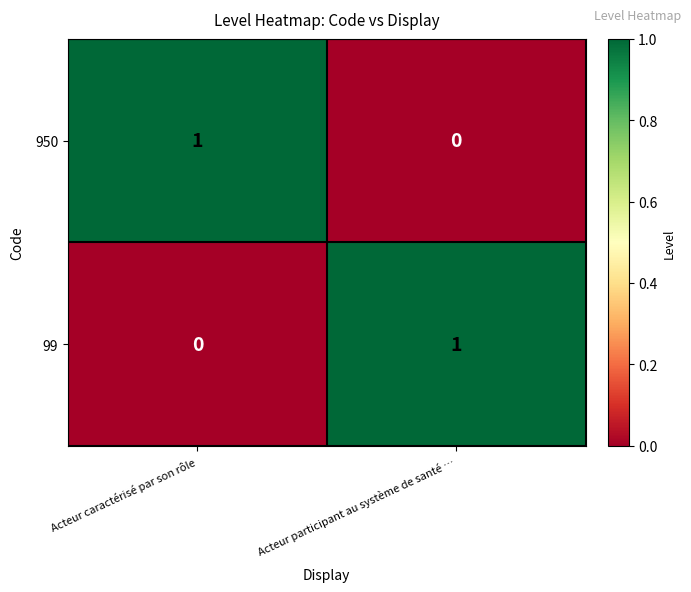

The value of 950 at Acteur participant au système de santé … is -1. True or false?

False